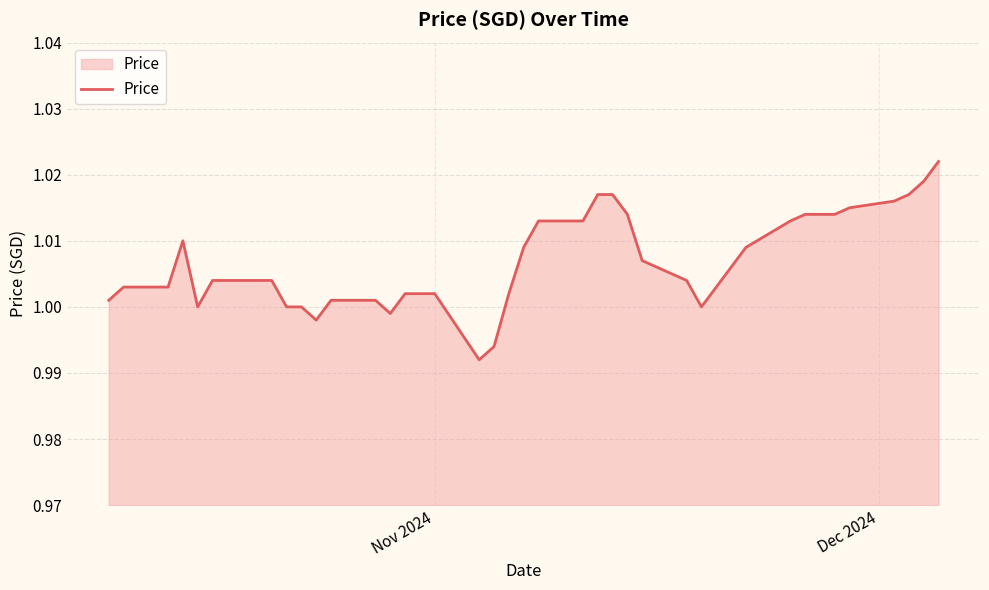

How many points are higher than both their immediate neighbors (excluding endpoints)?

1